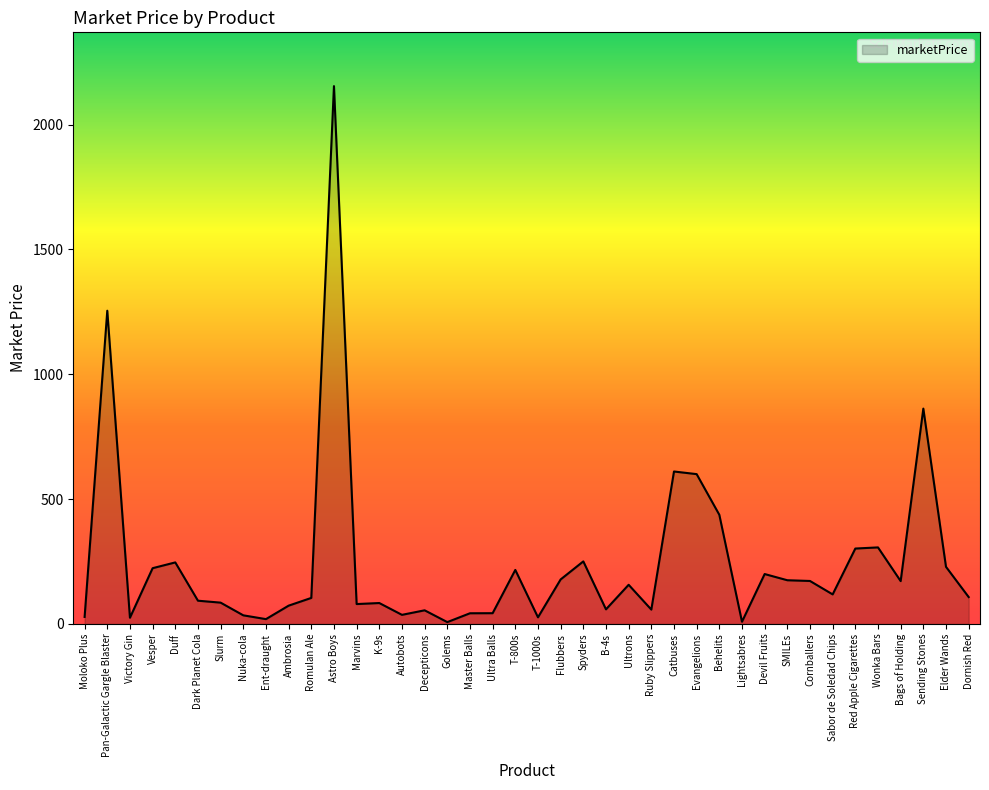

Is it true that the value at Wonka Bars is 491.6?

False